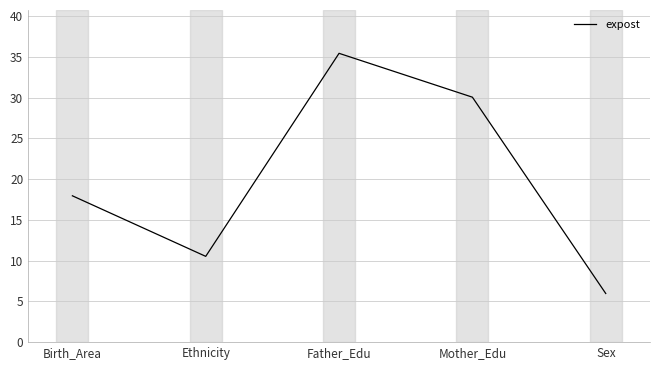

True or false: the data has more than 1 interior local peaks.

False